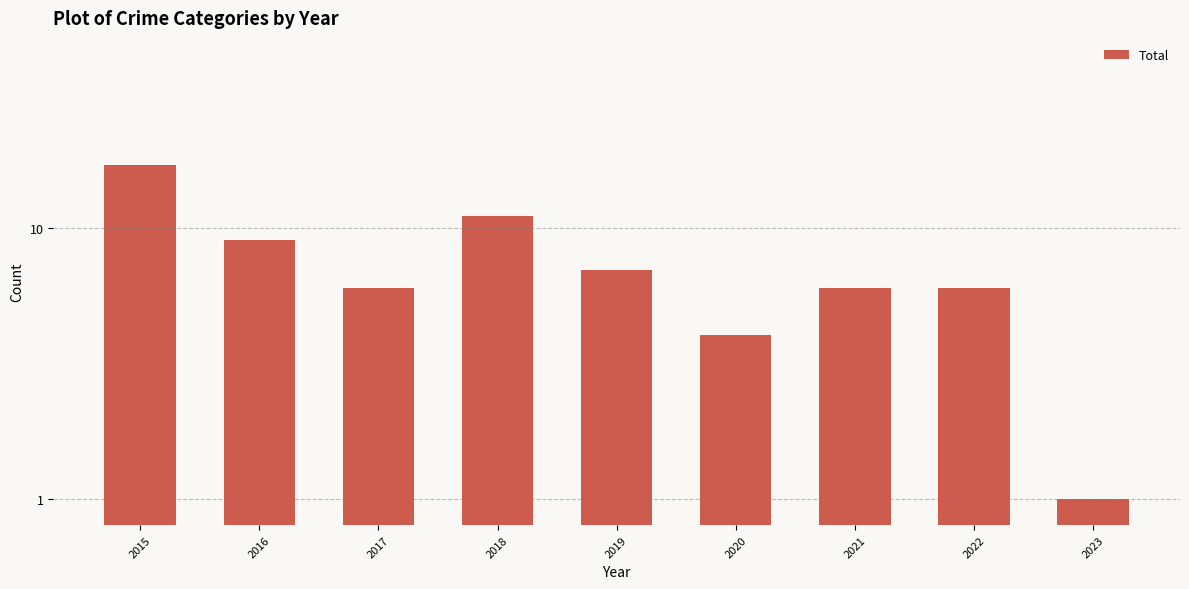

What is the smallest value displayed?

1